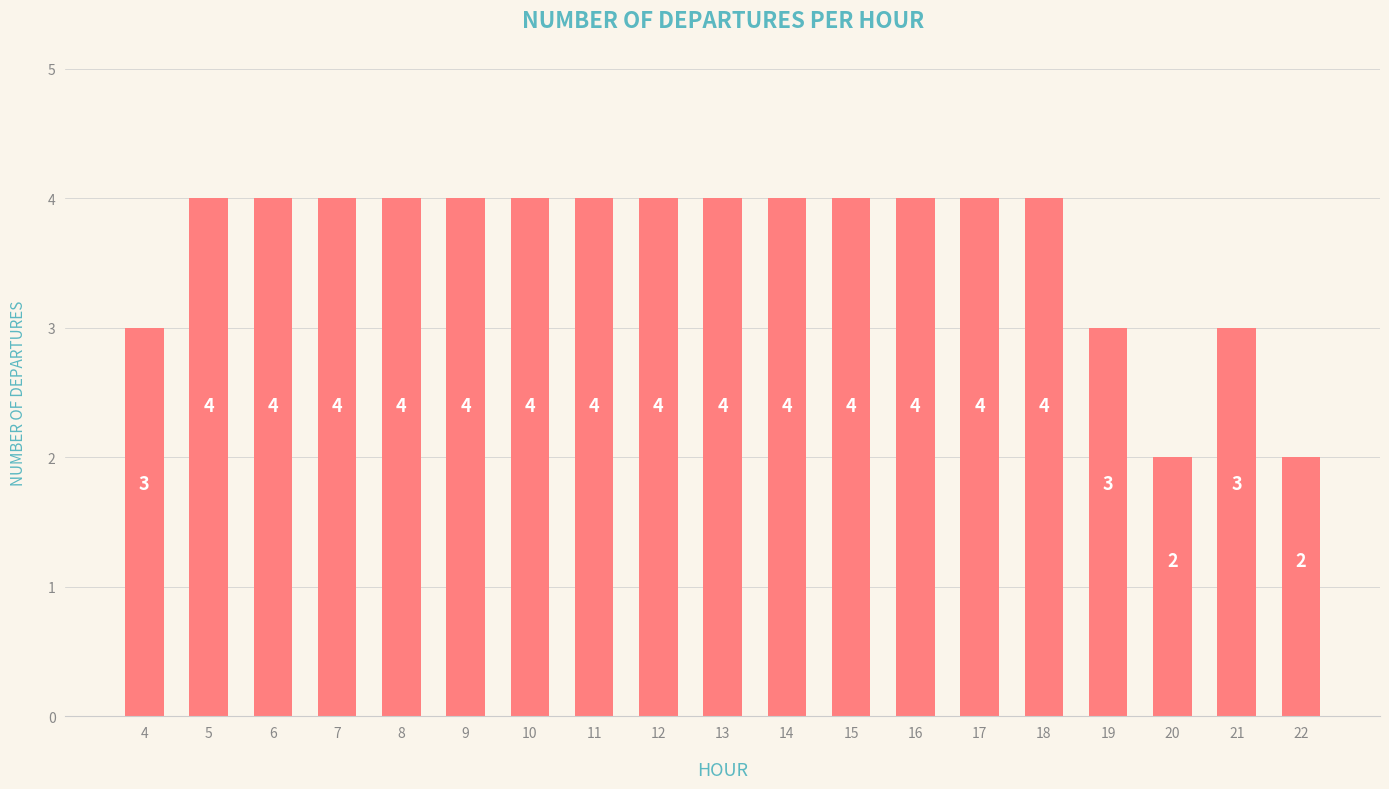

Reading right to left, what are all the values shown in this chart?

22=2	21=3	20=2	19=3	18=4	17=4	16=4	15=4	14=4	13=4	12=4	11=4	10=4	9=4	8=4	7=4	6=4	5=4	4=3